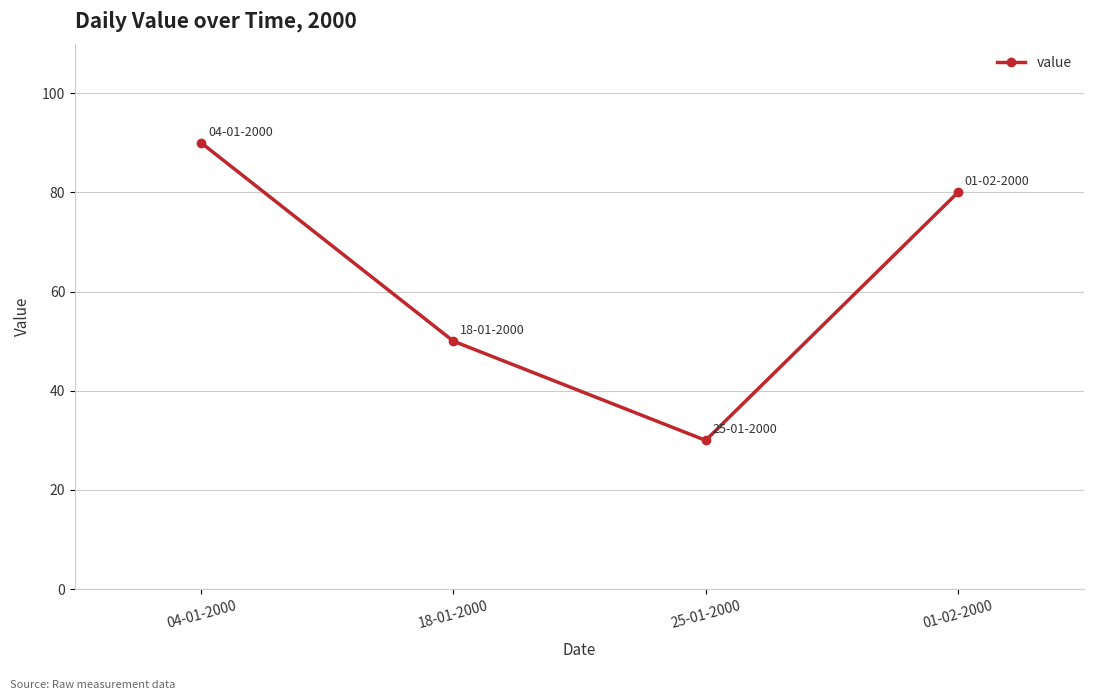

Reading left to right, what are all the values shown in this chart?

04-01-2000=90	18-01-2000=50	25-01-2000=30	01-02-2000=80